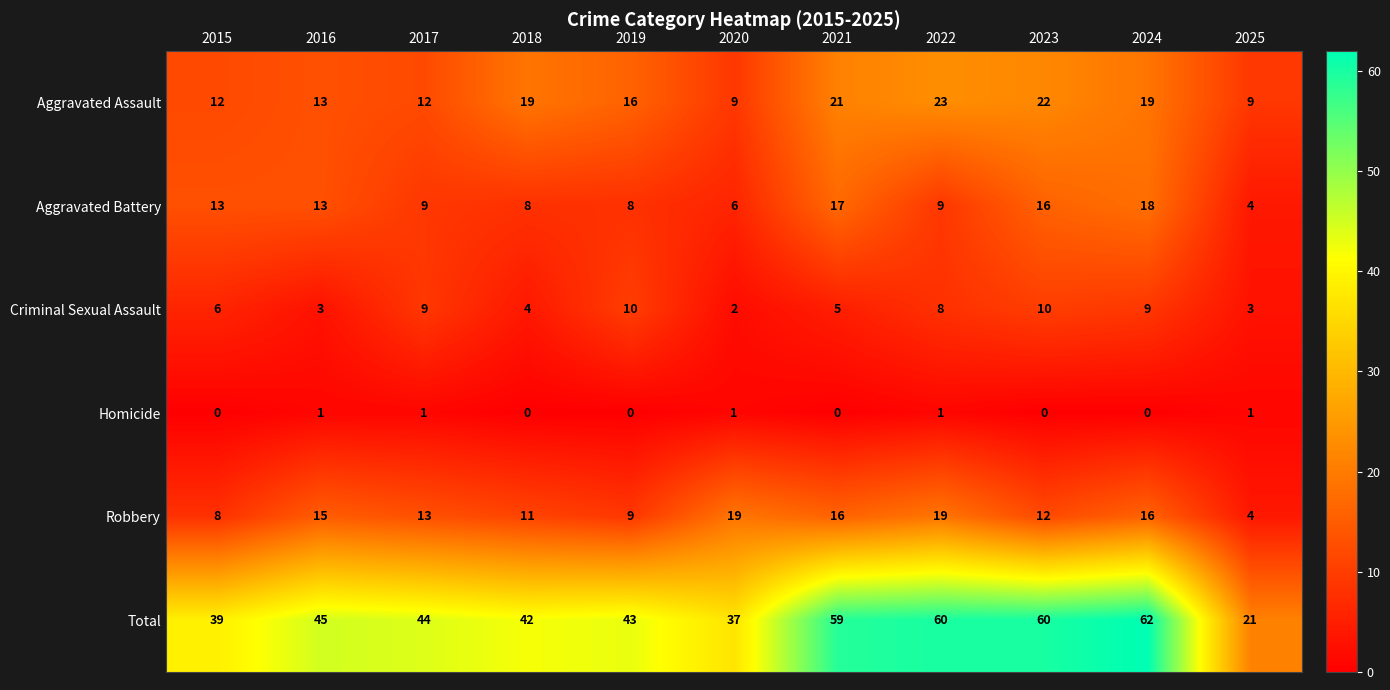

Rank the series by their maximum value, from lowest to highest.

Homicide, Criminal Sexual Assault, Aggravated Battery, Robbery, Aggravated Assault, Total